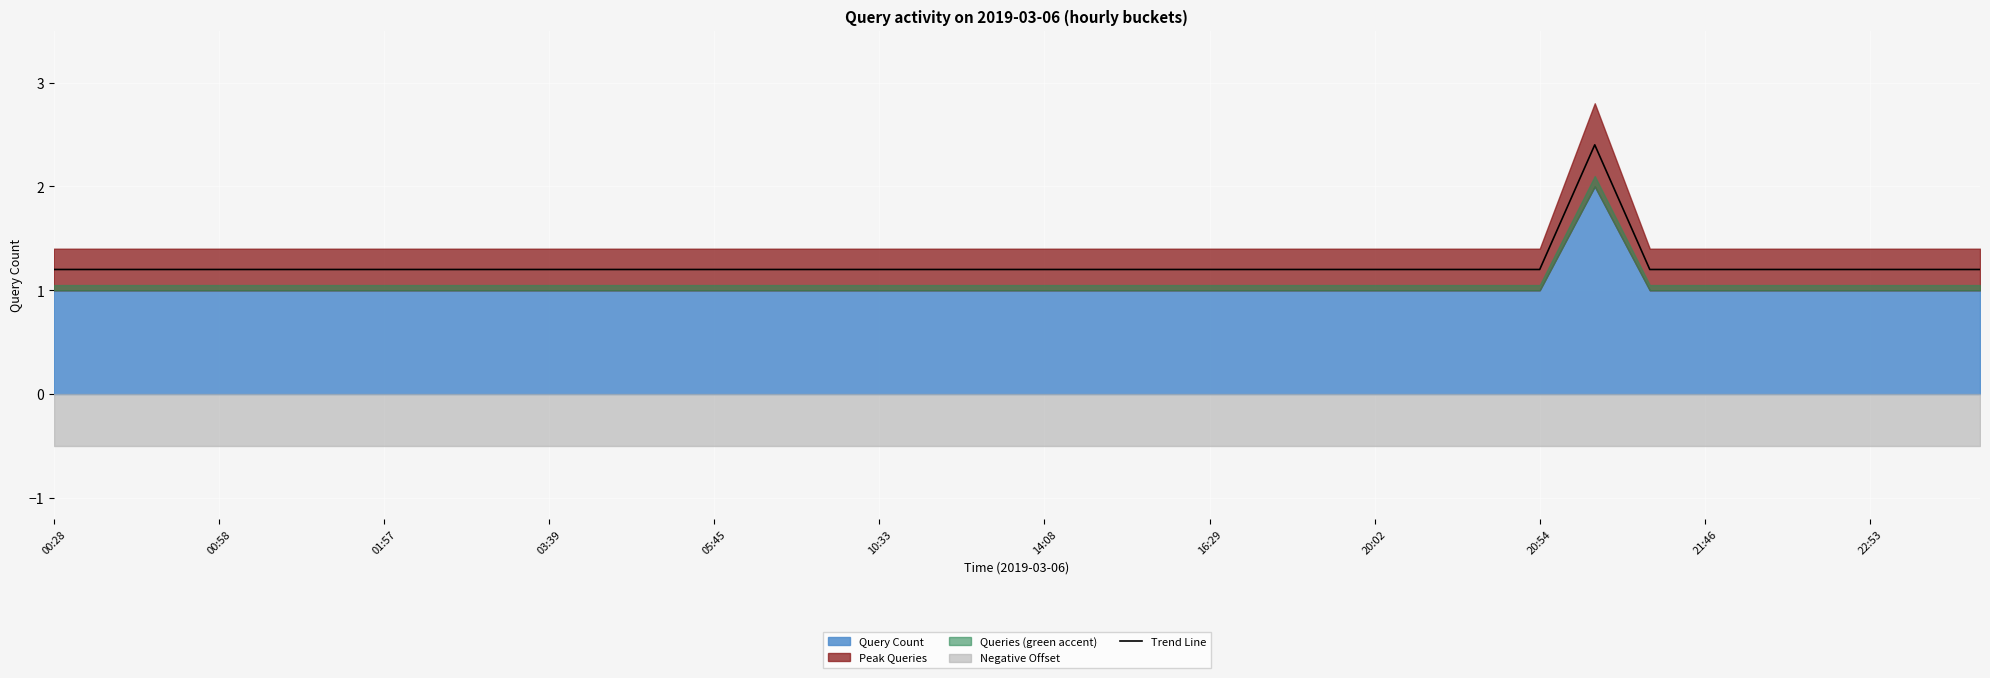

Which label corresponds to the smallest value in the chart?

00:28